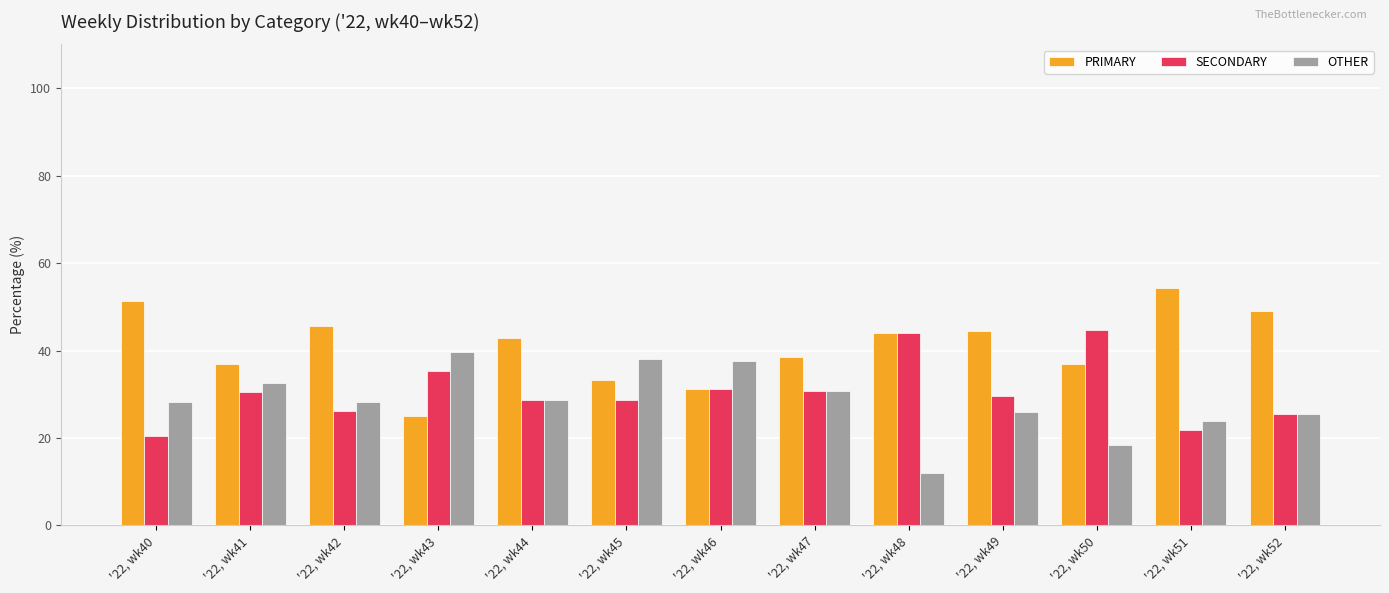

Which series has the largest total across all categories?

PRIMARY